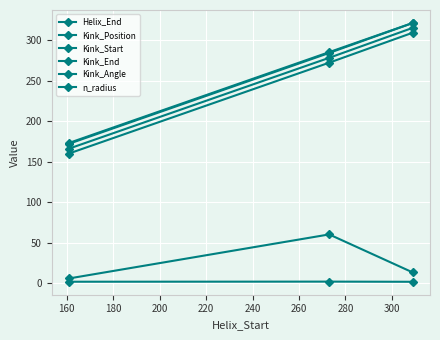

Is this an area chart (filled region under the line)?

No